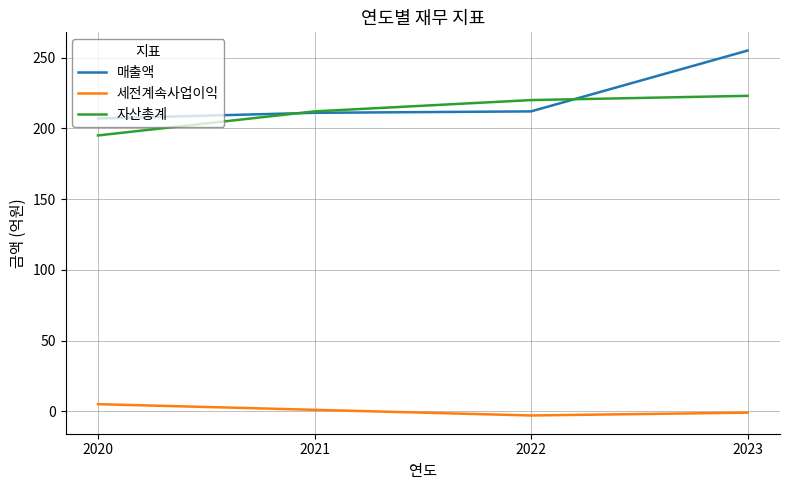

The value of 세전계속사업이익 at 2020 is 5. True or false?

True